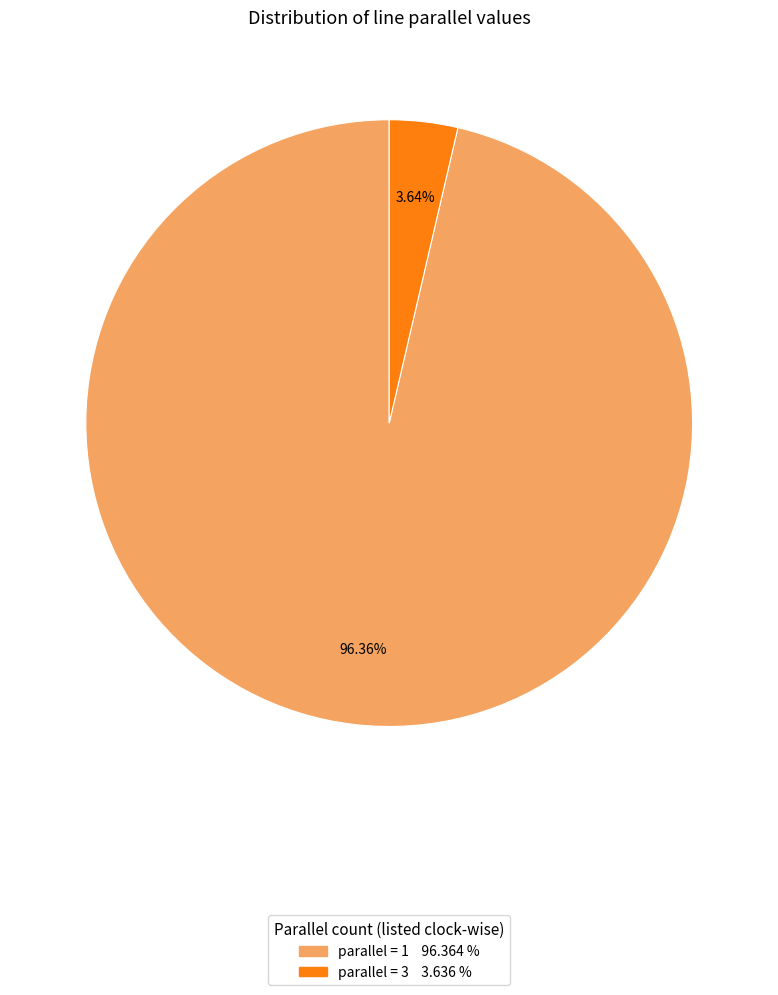

Is there any slice that represents more than half of the pie?

Yes